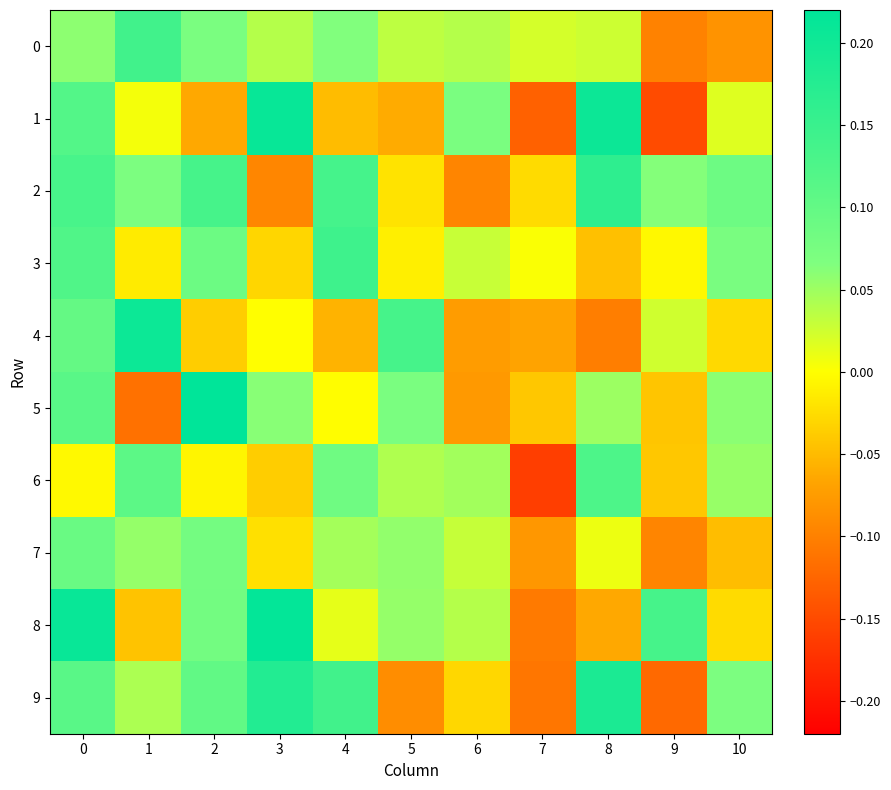

How many distinct data groups are displayed?

10